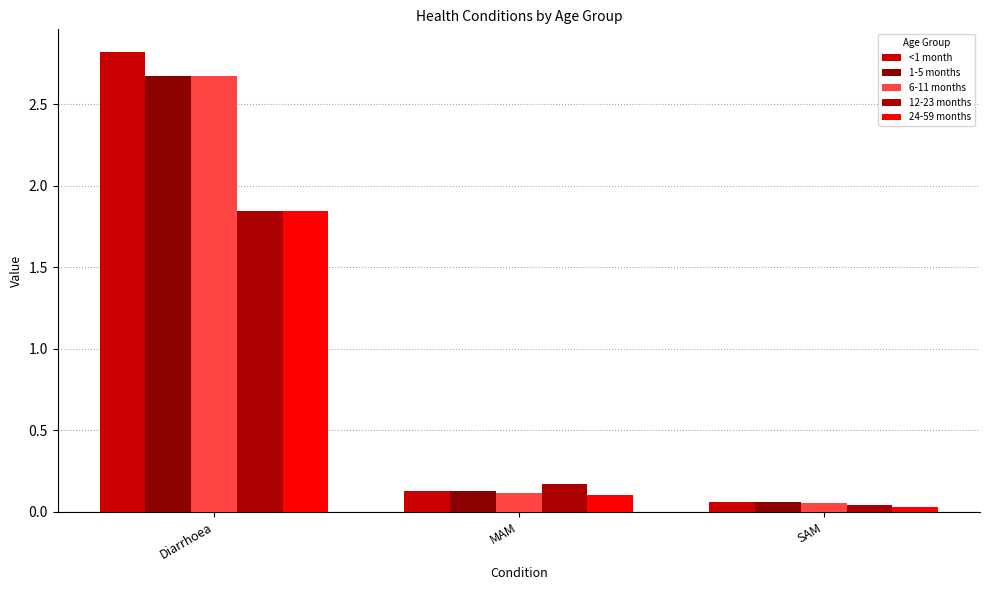

What is the difference between the 1-5 months values at MAM and Diarrhoea?

2.5